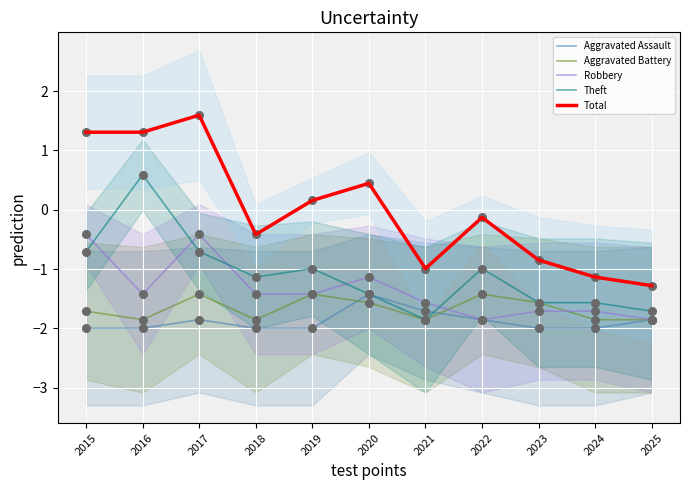

Which series contains the highest Y value?

Total